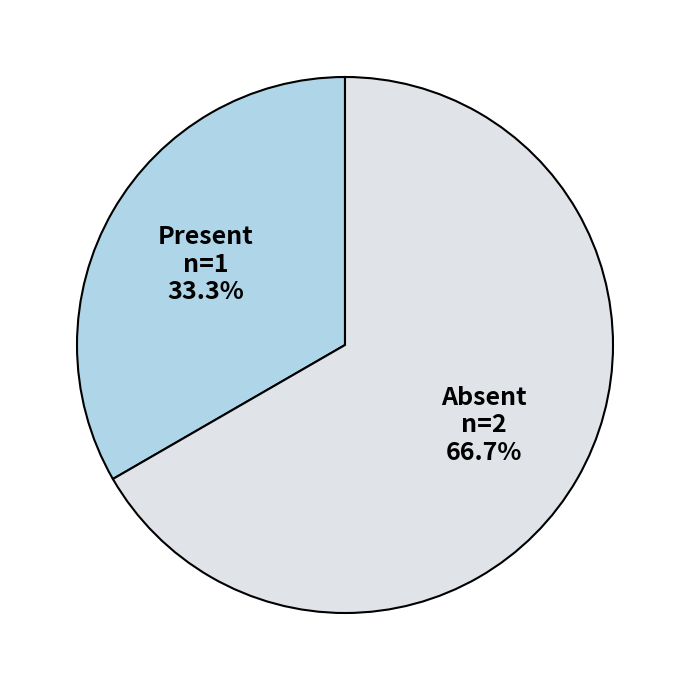

Does any single category account for the majority?

Yes